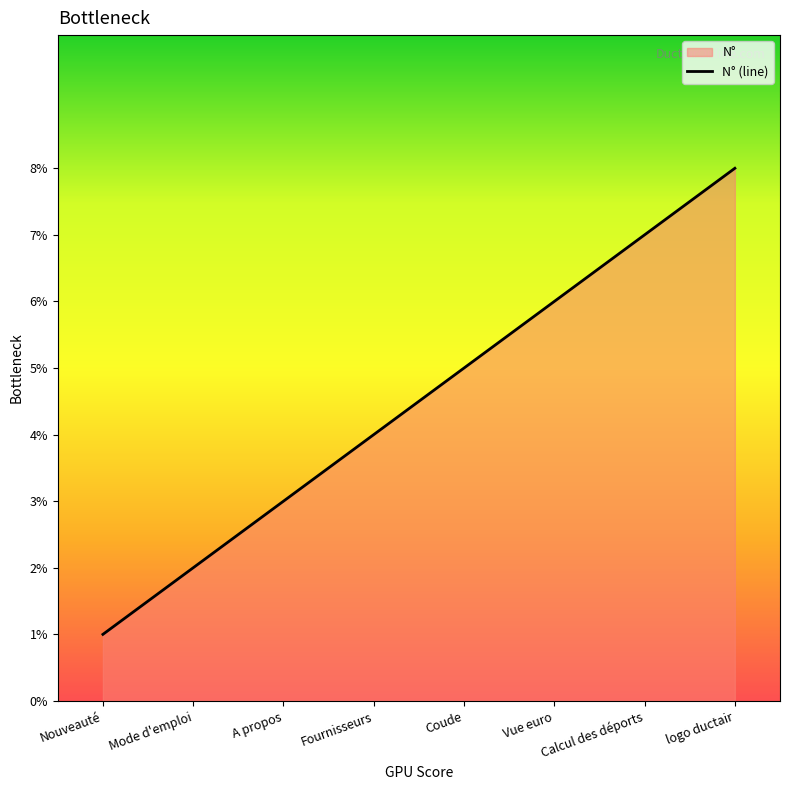

What is the value of the 8th point from the left?

8